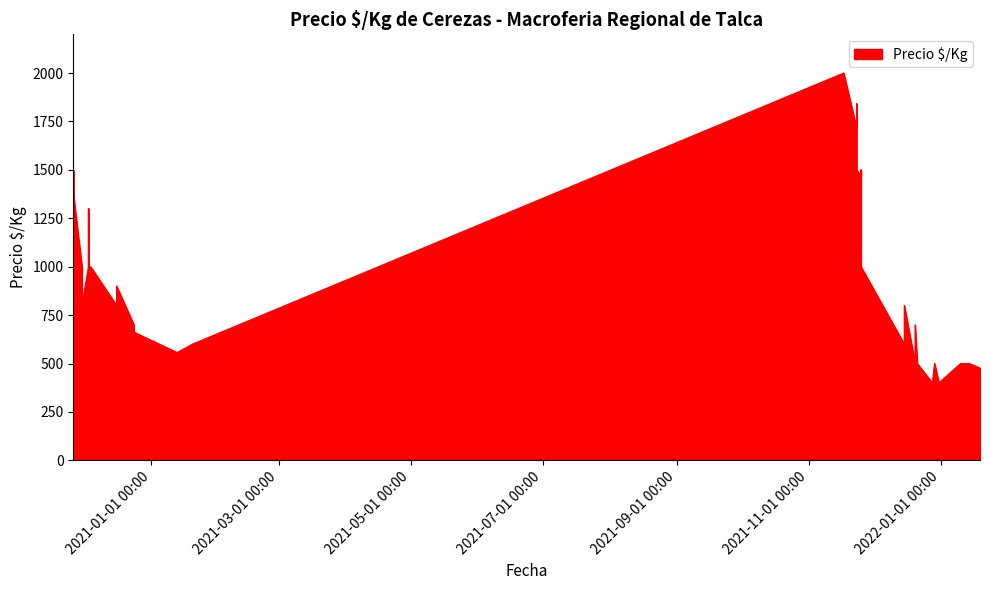

What is the difference between the values at 2020-12-24 and 2021-12-29?

200